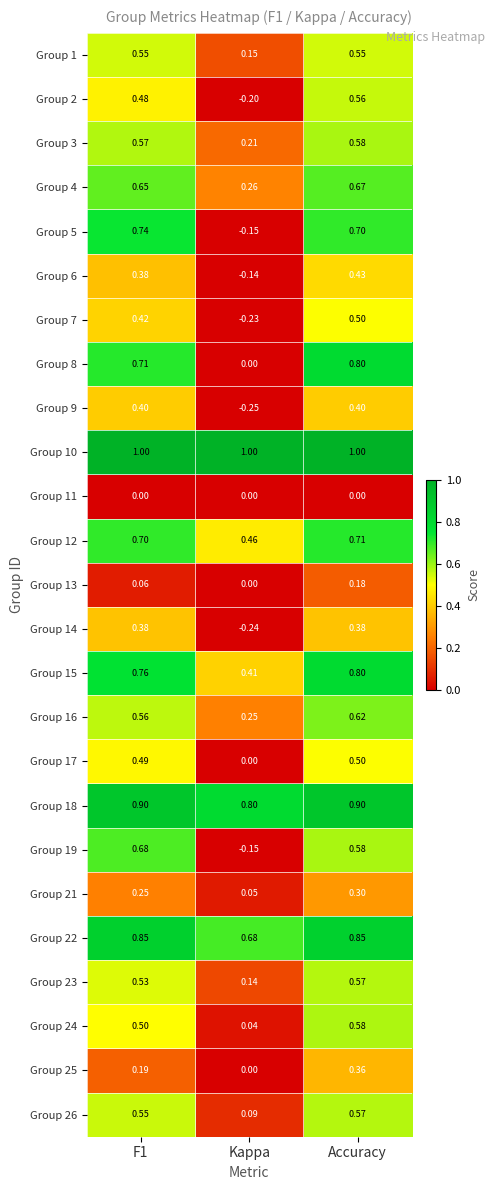

Where is Group 6 nearest to the value 0?

Kappa